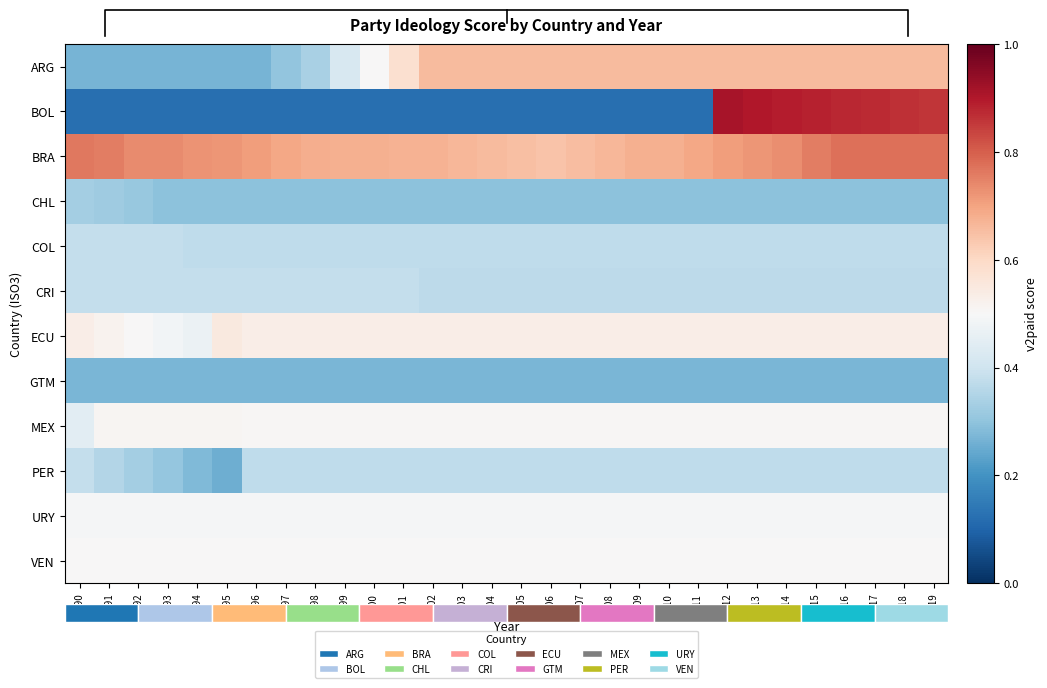

Which series has the widest spread of values?

BOL